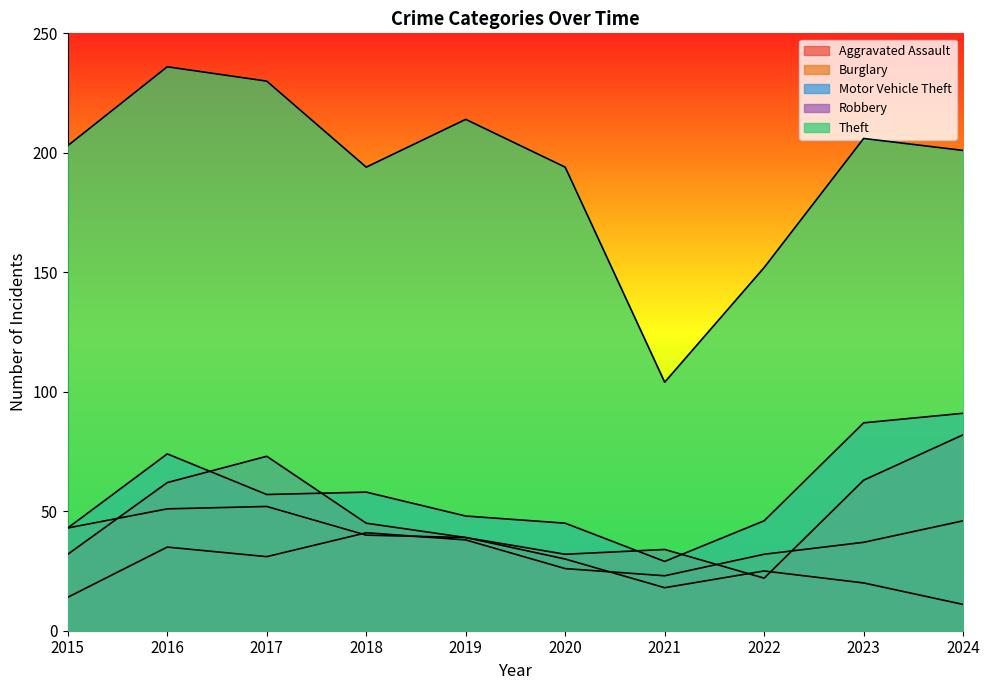

Which series has the largest total across all categories?

Theft